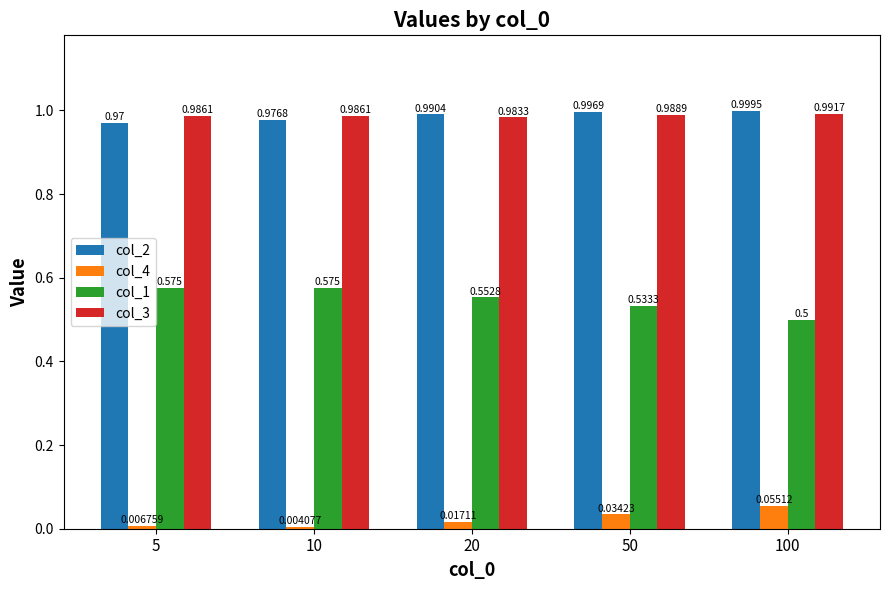

At how many categories does at least one series exceed 0?

5